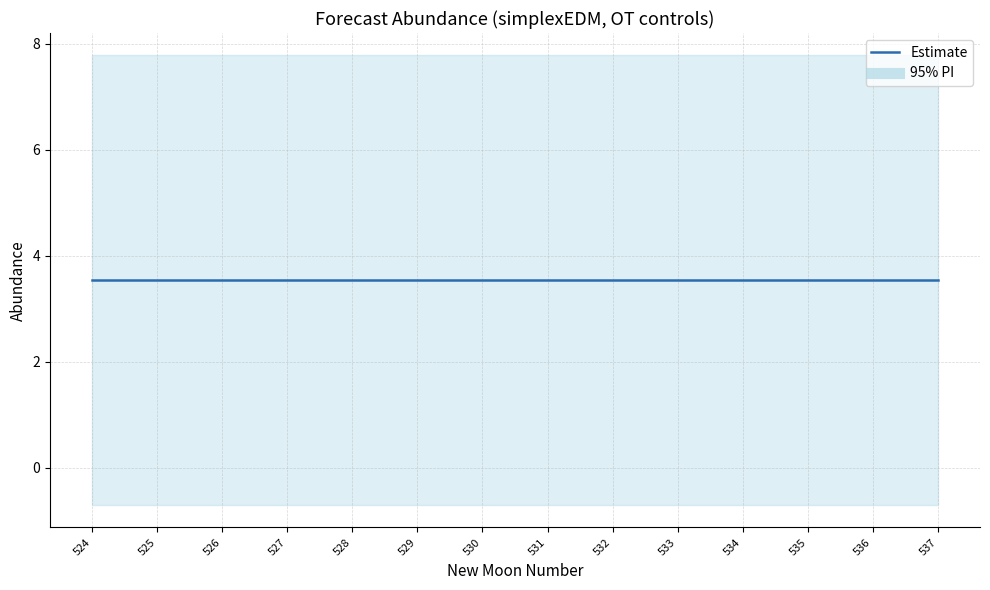

At which category does the chart reach its minimum across all series?

524